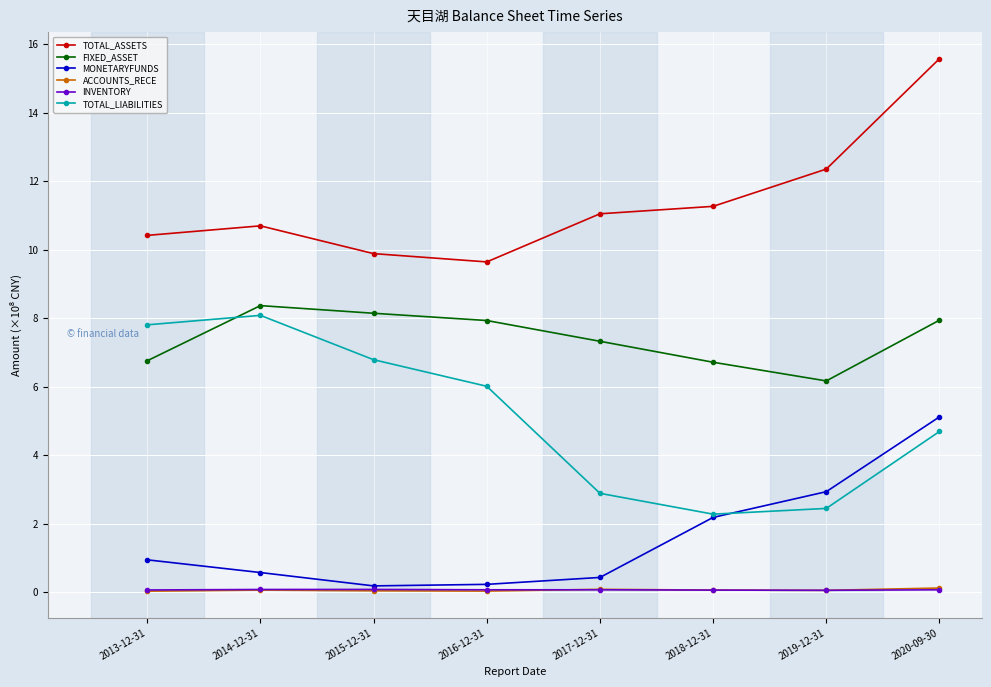

Where does the FIXED_ASSET series first go above 7?

2014-12-31